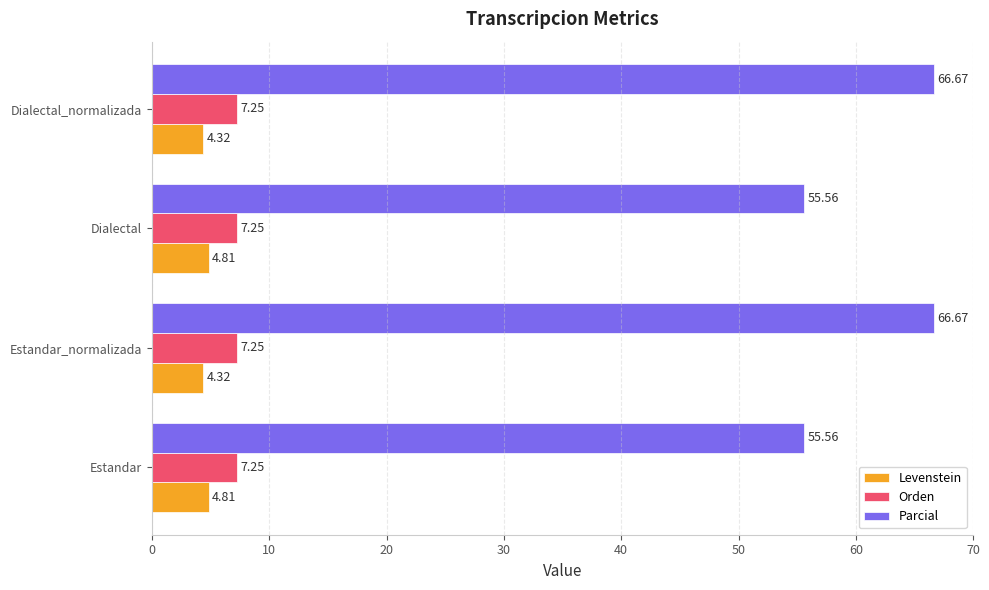

What is the average value of the Levenstein series?

4.6